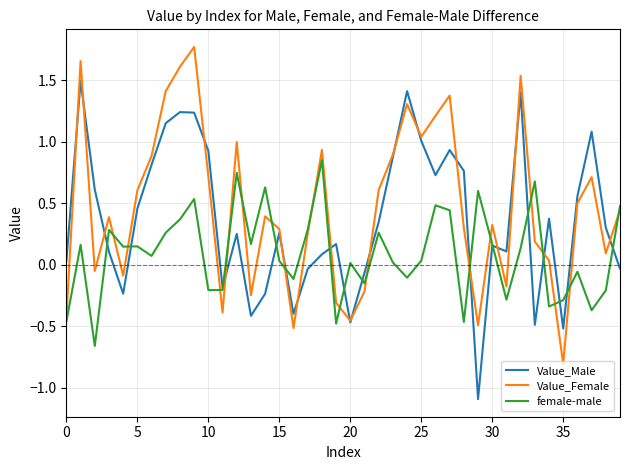

True or false: female-male and Value_Male intersect in this chart.

True